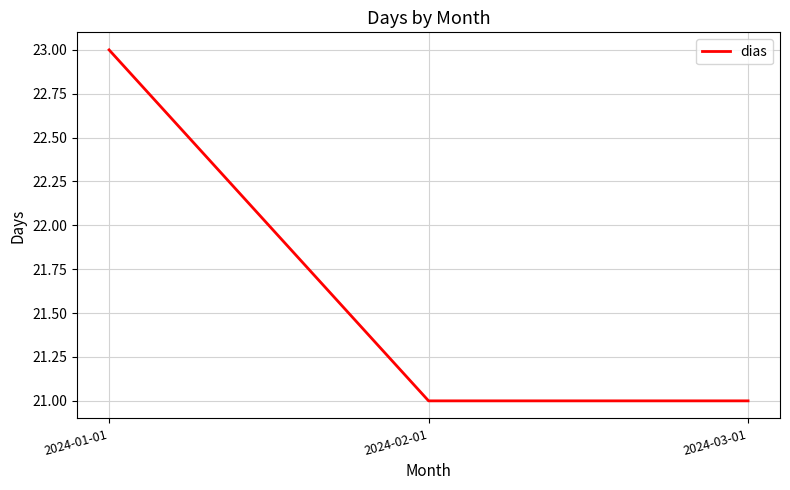

Is it true that the value at 2024-02-01 is 37?

False